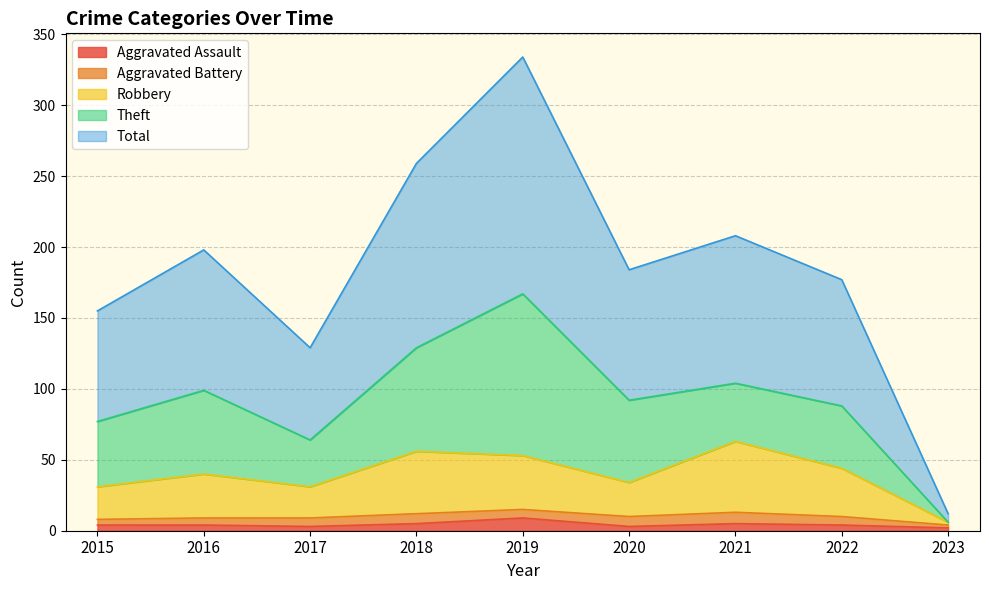

What is the difference between the highest and lowest values at 2023?

10